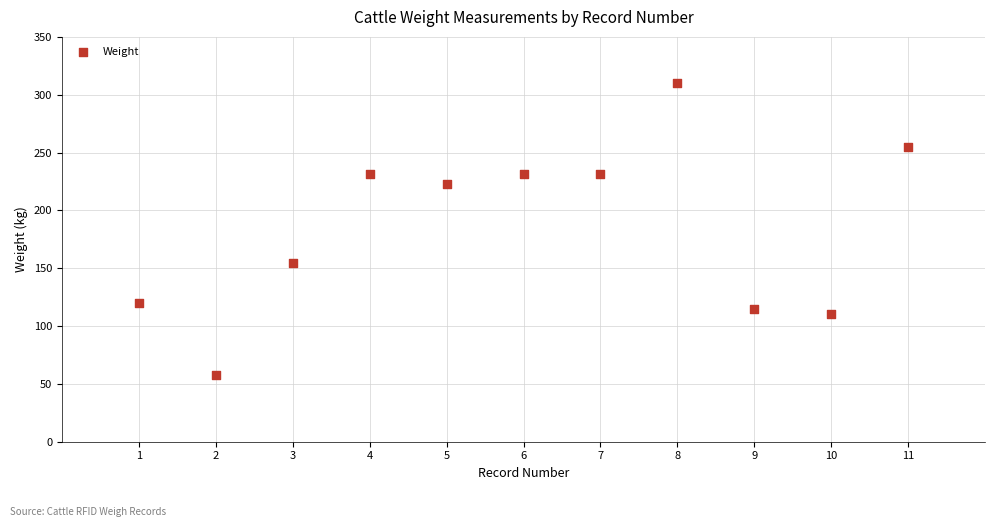

What is the average Y value?

185.4